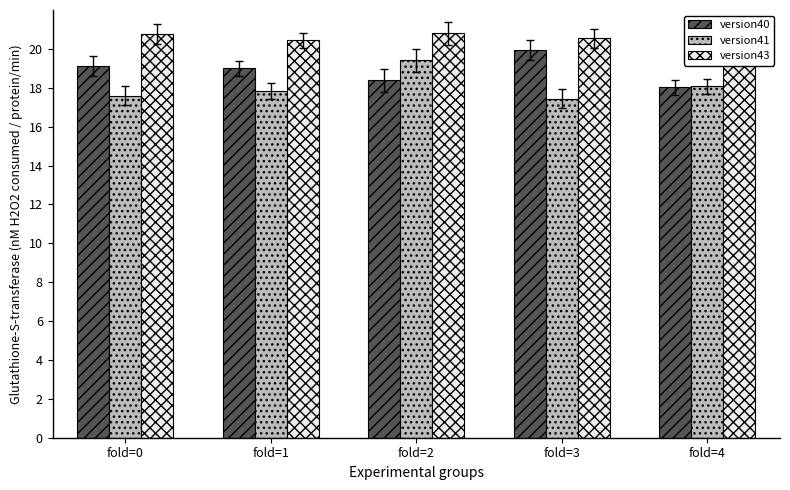

At how many categories does at least one series exceed 19?

5